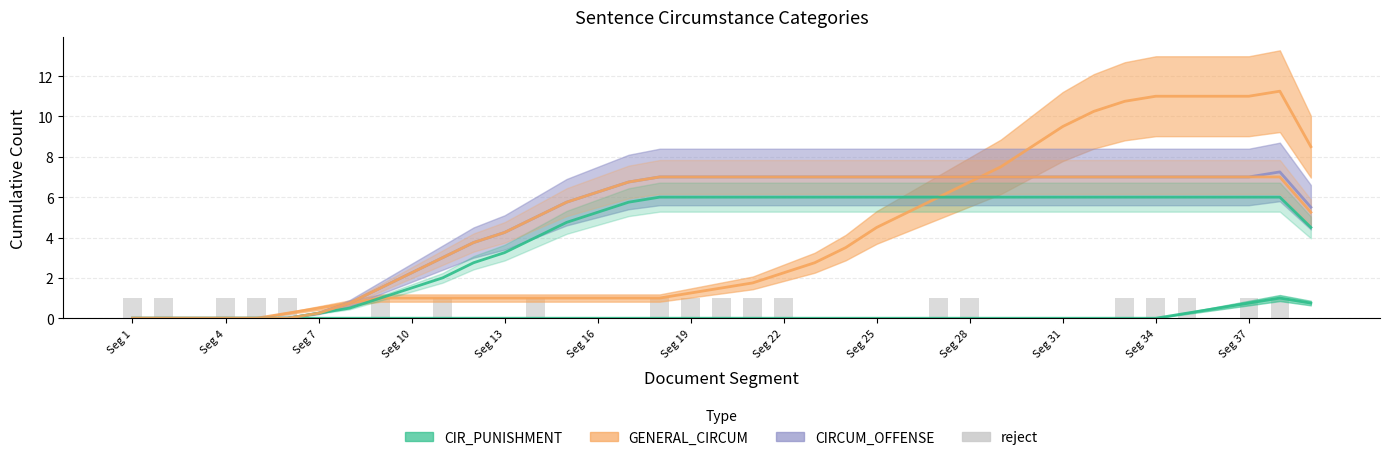

Is it true that the value at Seg 10 is 0?

True